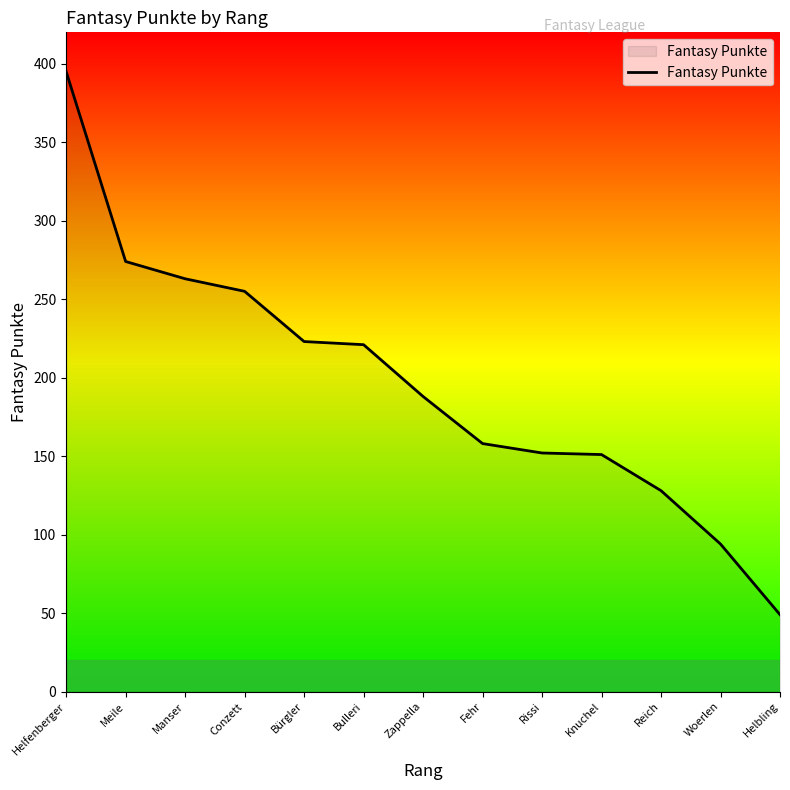

What is the ratio of the value at Knuchel to the value at Manser?

0.6